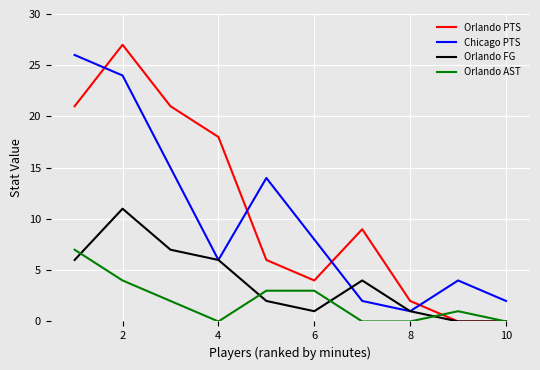

Reading right to left, transcribe all the data shown in this chart.

Orlando PTS: 0	0	2	9	4	6	18	21	27	21
Chicago PTS: 2	4	1	2	8	14	6	15	24	26
Orlando FG: 0	0	1	4	1	2	6	7	11	6
Orlando AST: 0	1	0	0	3	3	0	2	4	7